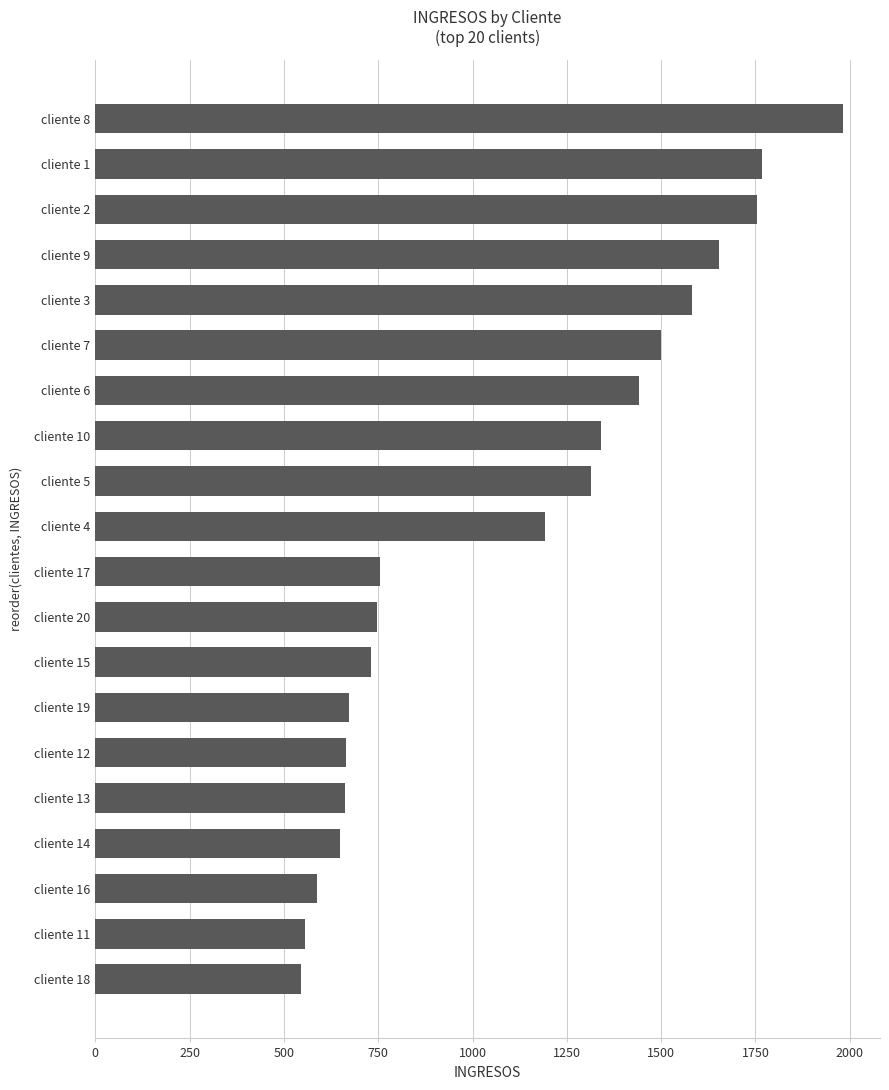

Is it true that the value at cliente 1 is 1766?

True